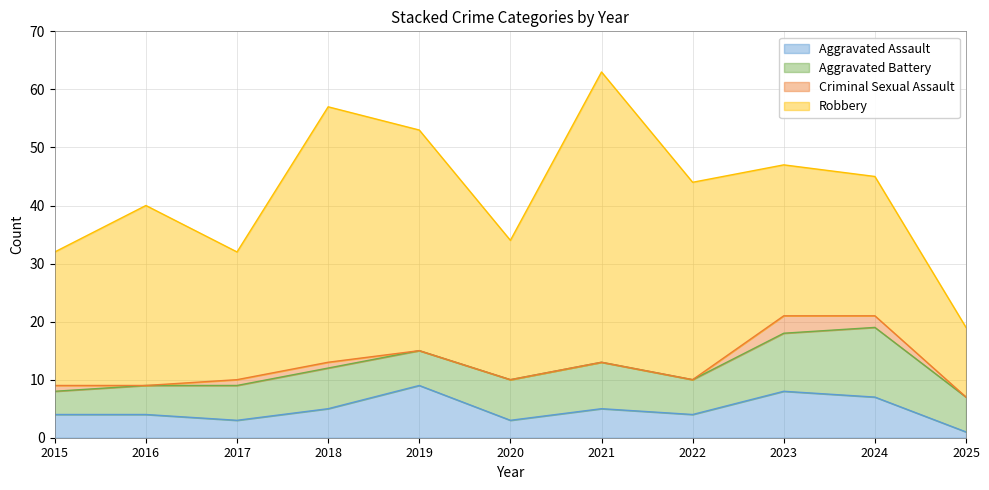

How many series are shown in this chart?

4